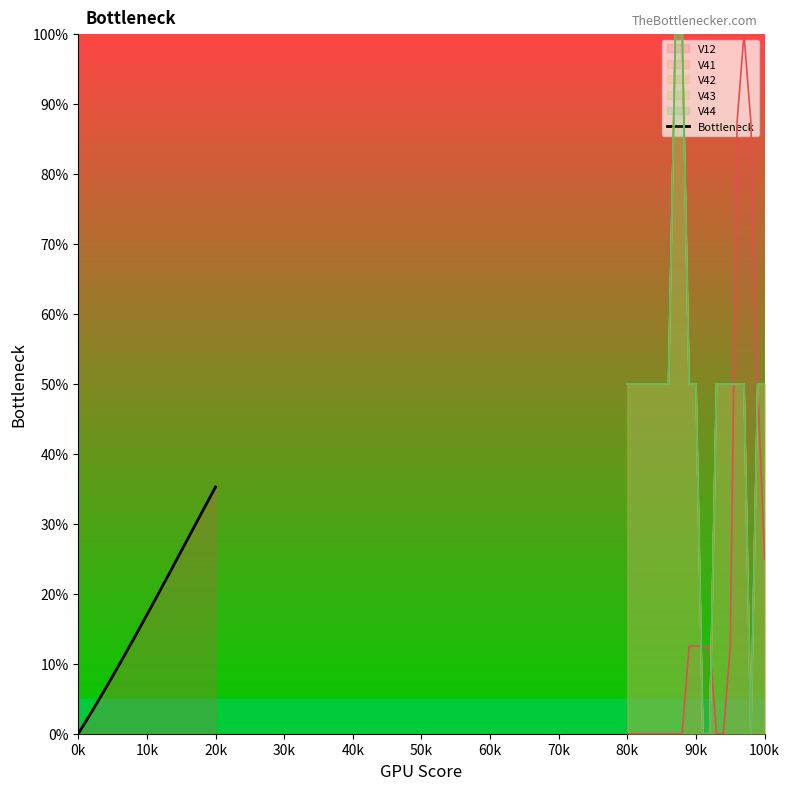

What is the highest value of the Bottleneck series?

35.3